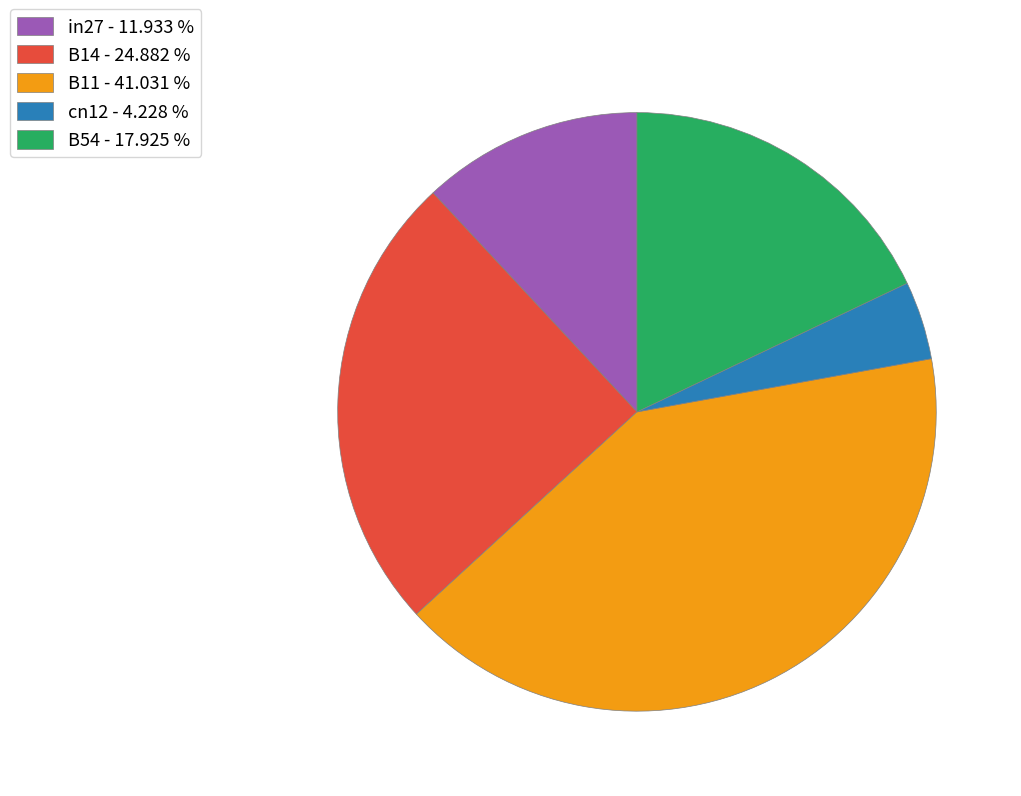

Does in27 represent more than half of the total?

No